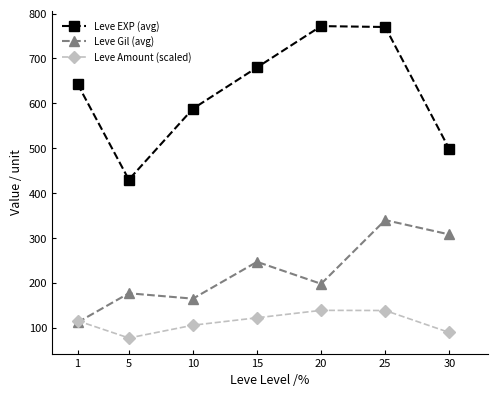

Between which two adjacent categories do Leve Gil (avg) and Leve Amount (scaled) first intersect?

1 and 5